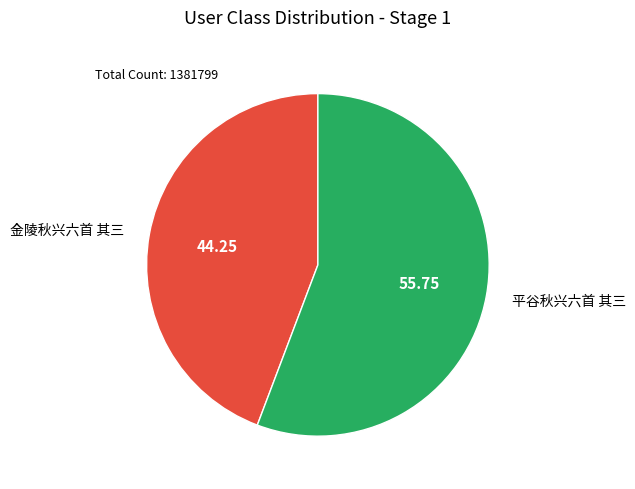

Is there any slice that represents more than half of the pie?

Yes